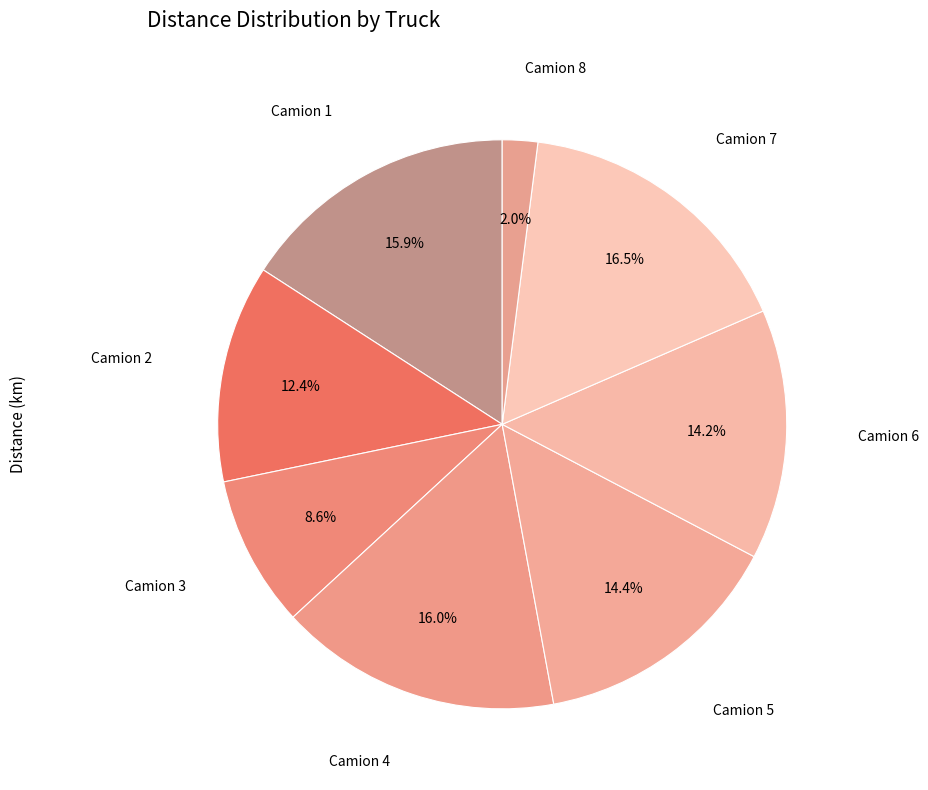

Combined, what portion of the pie is Camion 7 and Camion 4?

32.5%